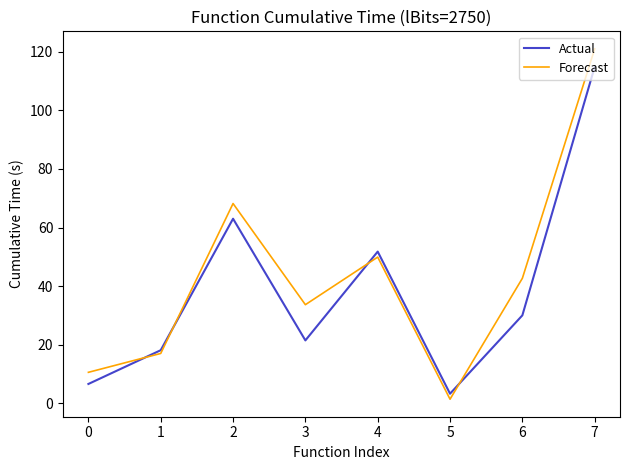

At which category is the sum across all series the highest?

7